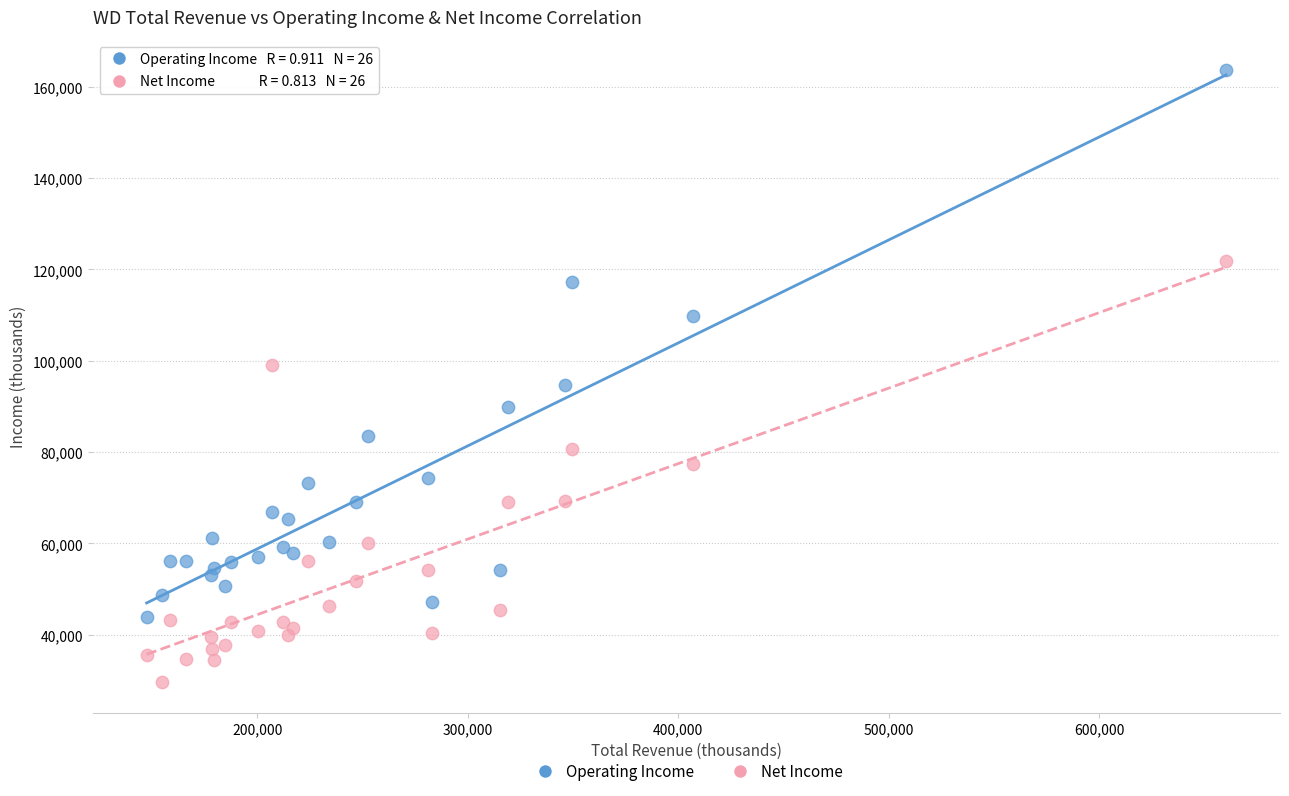

Which series contains the highest Y value?

Operating Income